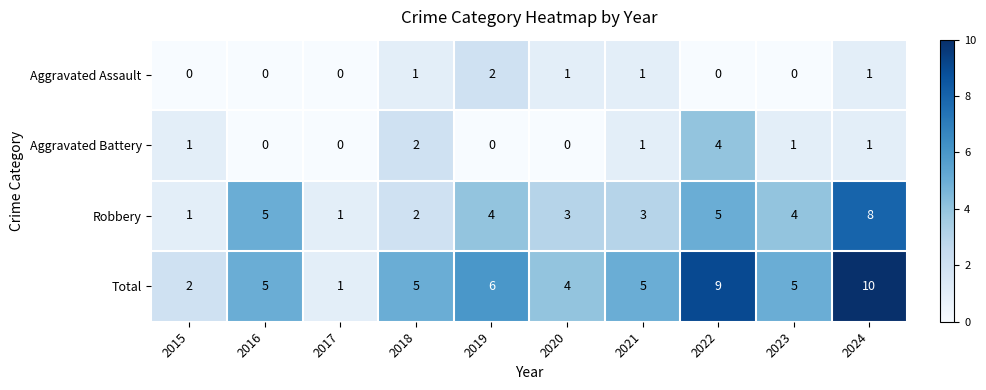

What is the sum of all Total values?

52